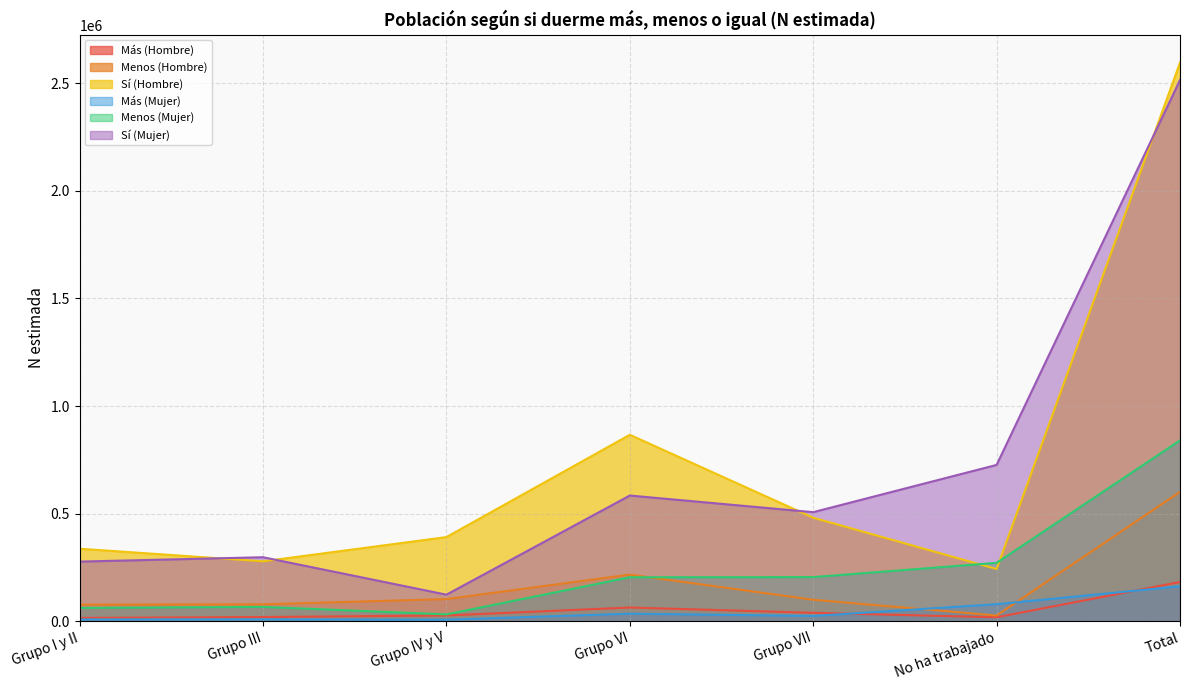

What is the average value of the Sí (Mujer) series?

718474